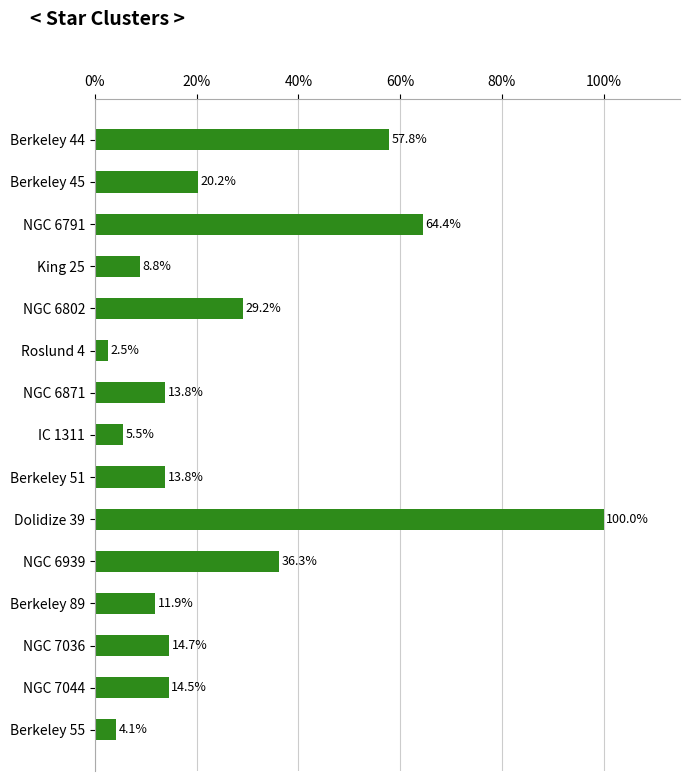

Does the chart contain any negative values?

No